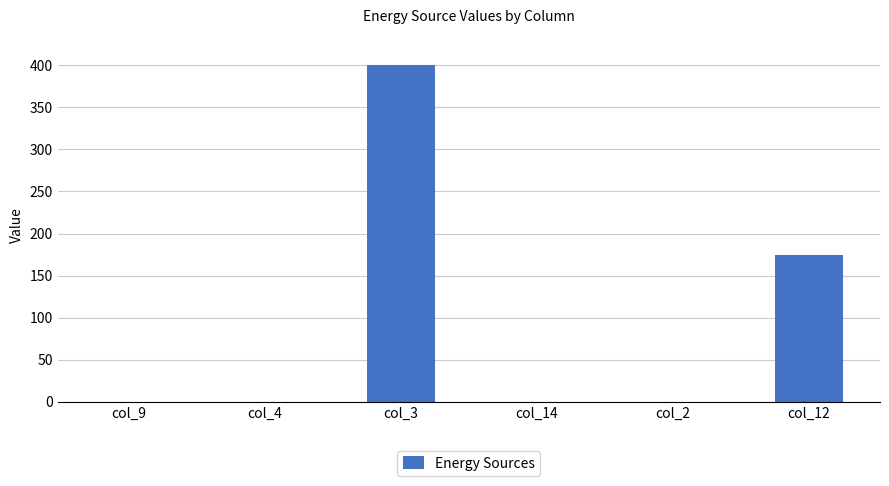

Between col_12 and col_3, which is larger?

col_3